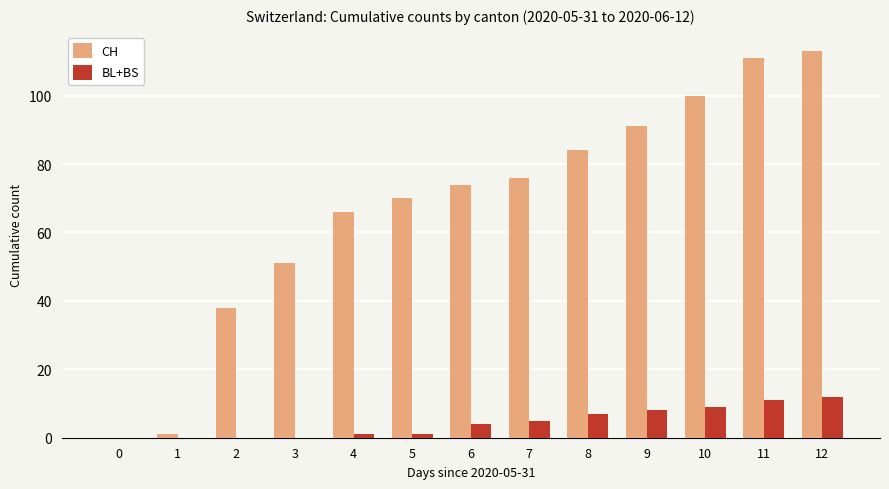

What is the sum of all CH values?

875